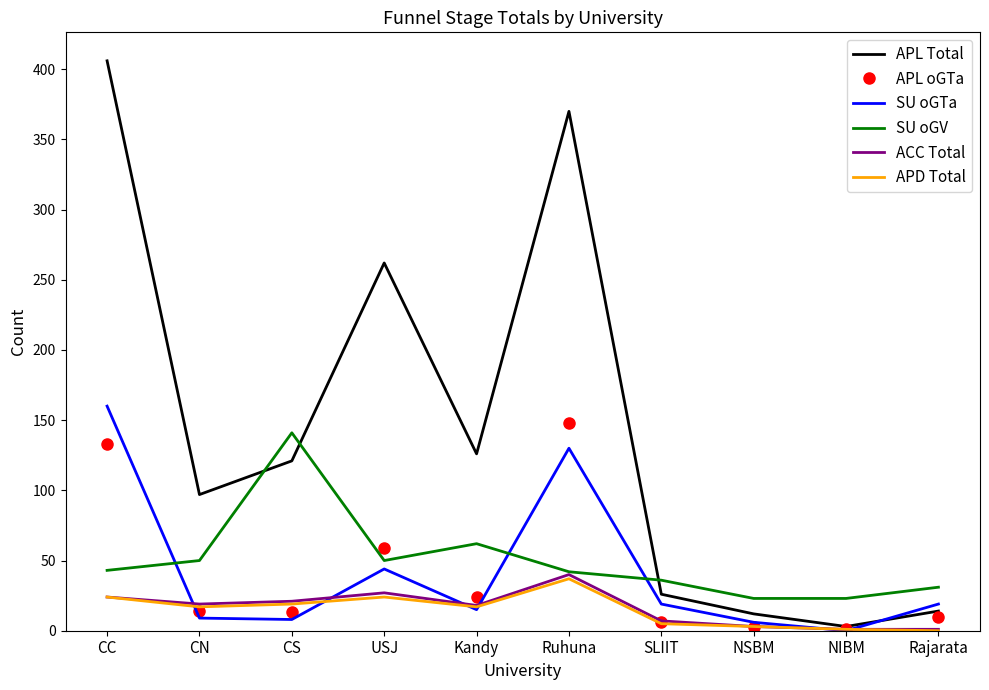

What is the greatest value displayed?

406